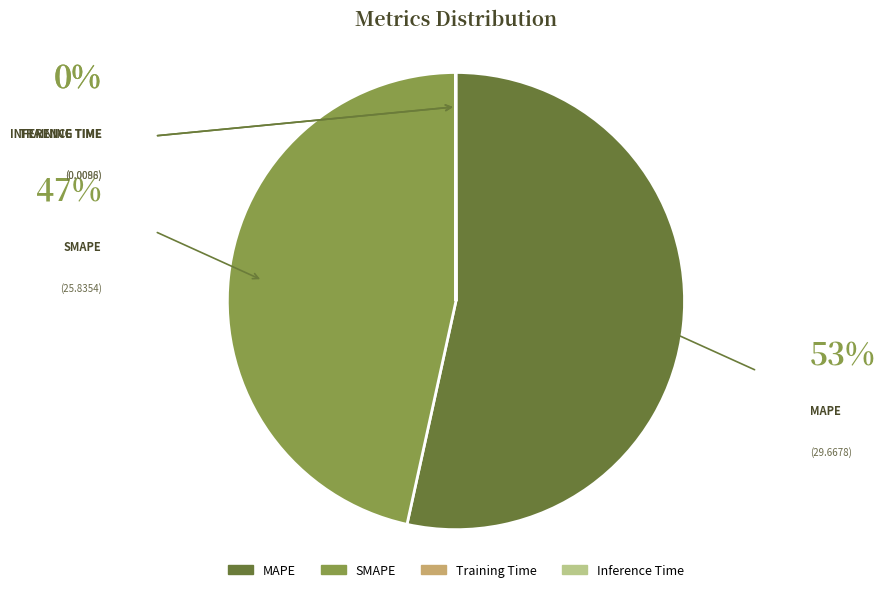

Which slice is the largest?

MAPE